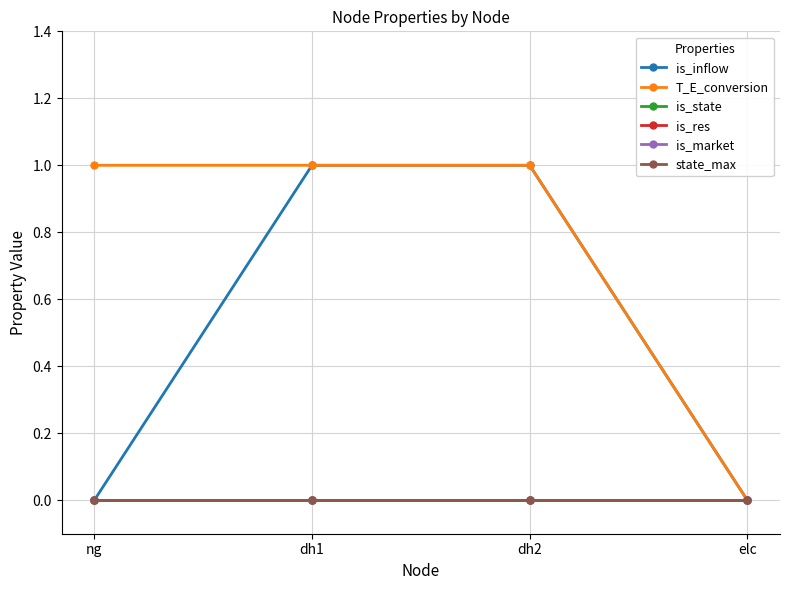

Does the chart have visible grid lines?

Yes